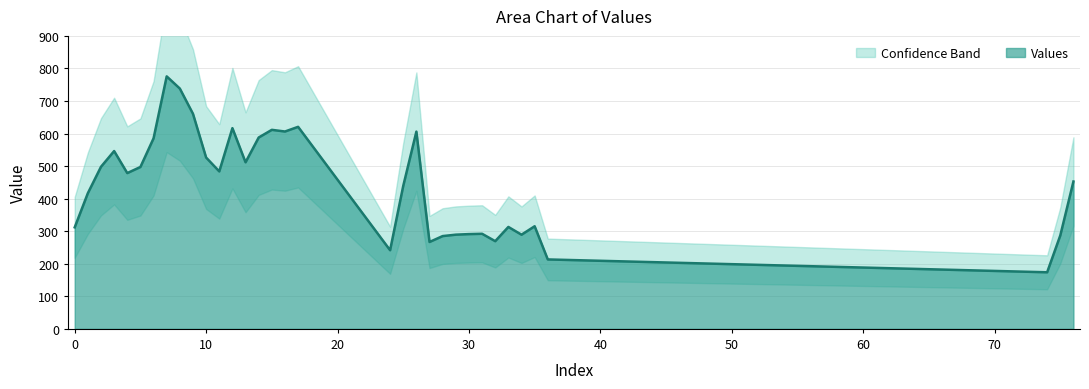

List the labels in order of value, largest first.

7, 8, 9, 17, 12, 15, 16, 26, 14, 6, 3, 10, 13, 2, 5, 11, 4, 76, 25, 1, 35, 33, 0, 31, 30, 29, 34, 75, 28, 32, 27, 24, 36, 74